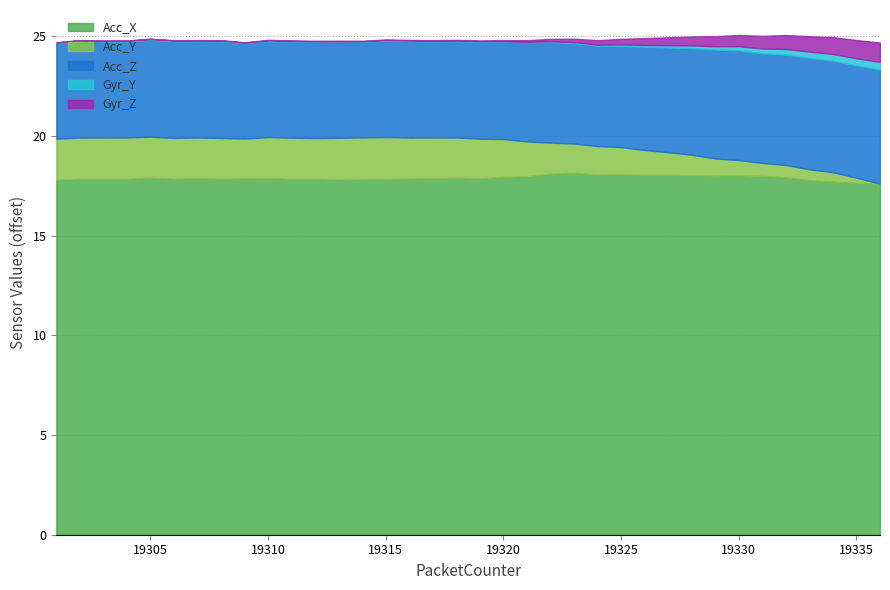

True or false: Acc_X and Acc_Z intersect in this chart.

False